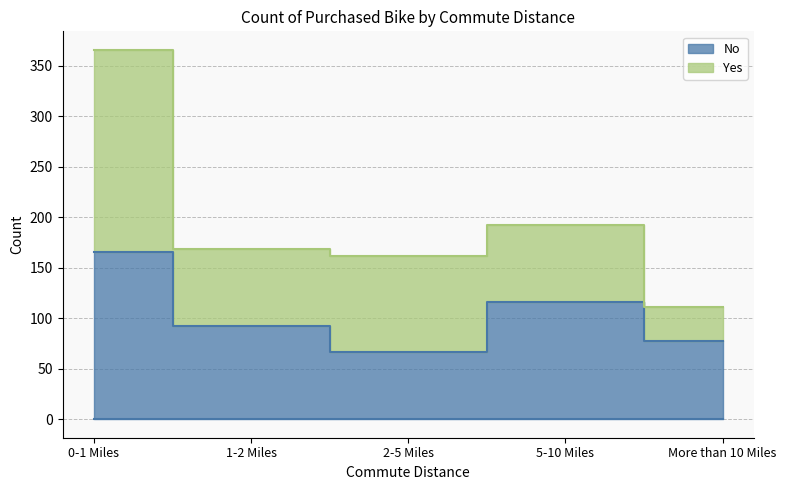

What is the label of the 3rd point from the right?

2-5 Miles